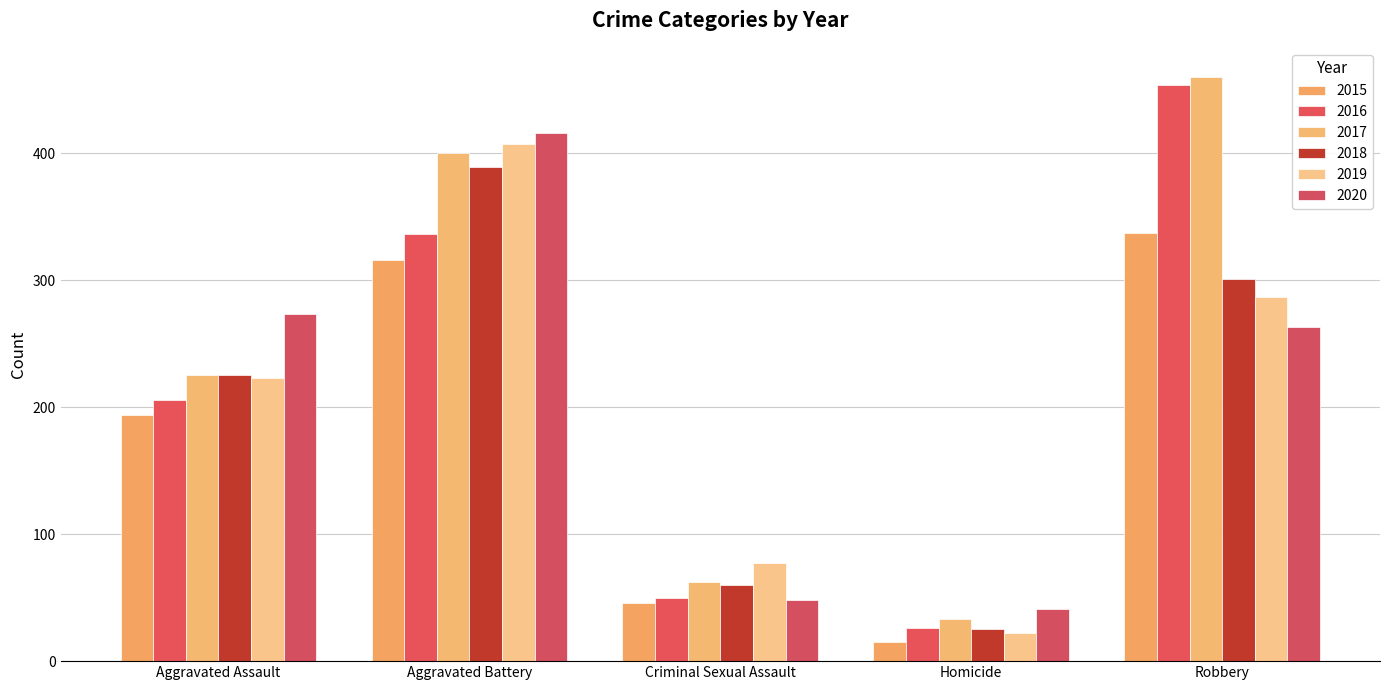

What is the average value of the 2016 series?

214